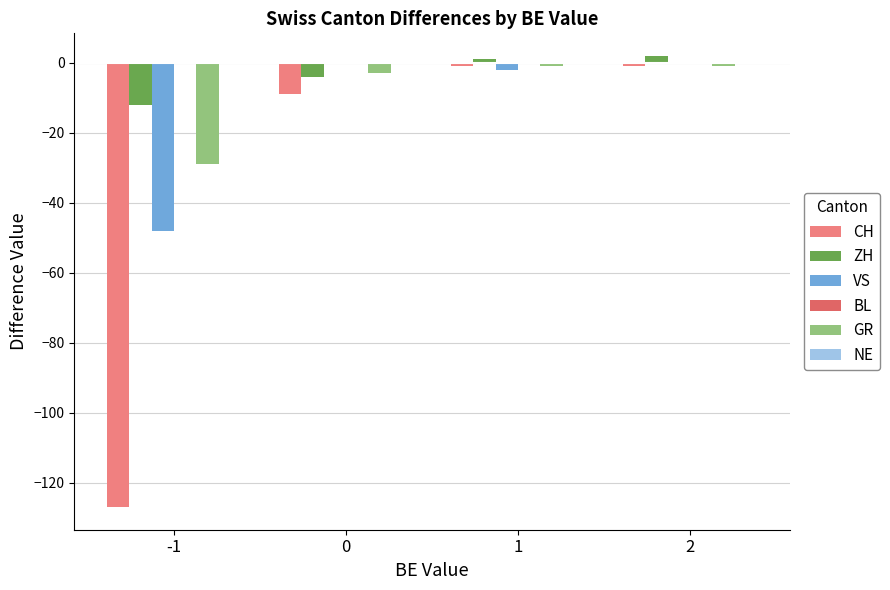

How many groups of bars are there?

4